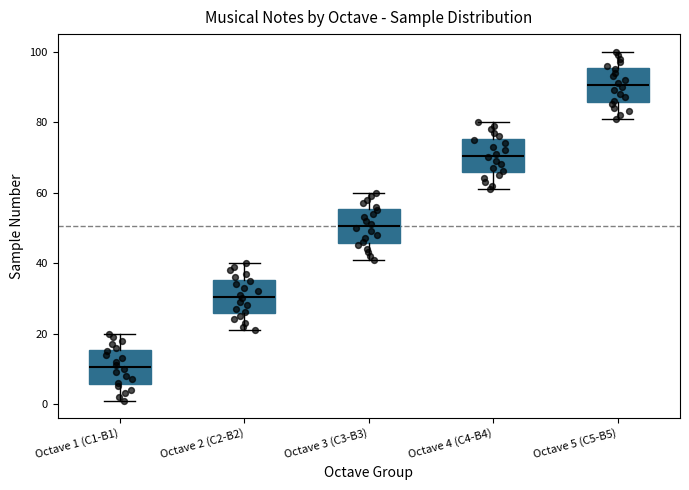

Reading left to right, transcribe this box plot: for each box, give where its median line is, the range the box spans, and where its two whiskers end, as read against the y-axis. The values are not printed on the chart, so give them approximately, as read against the axis.

Octave 1 (C1-B1): median 10, box 6 to 16, whiskers 2 to 20
Octave 2 (C2-B2): median 30, box 26 to 36, whiskers 22 to 40
Octave 3 (C3-B3): median 50, box 46 to 56, whiskers 42 to 60
Octave 4 (C4-B4): median 70, box 66 to 76, whiskers 62 to 80
Octave 5 (C5-B5): median 90, box 86 to 96, whiskers 82 to 100